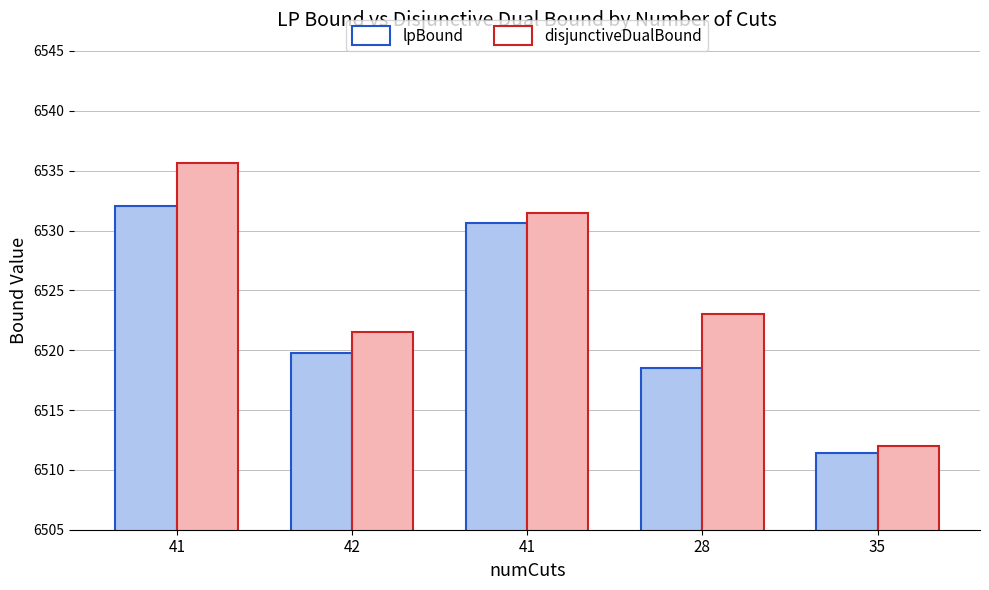

How many bars are there in total?

10